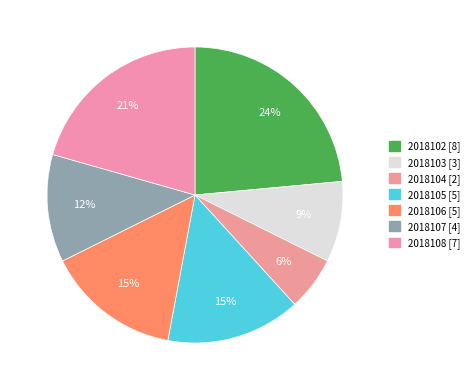

What is the total percentage of 2018108 and 2018103?

29.4%